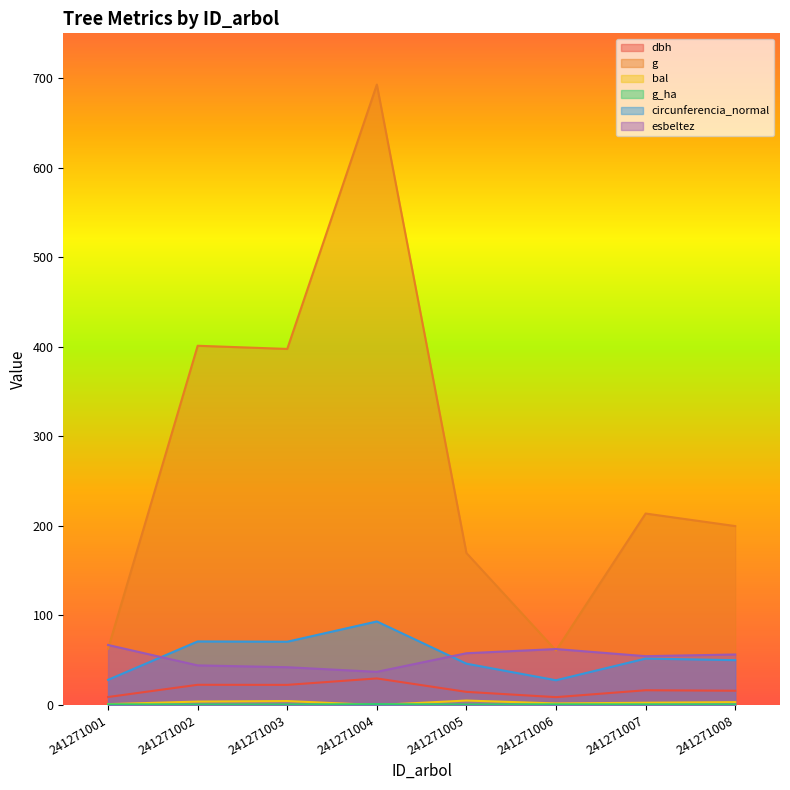

Which series has the widest spread of values?

g